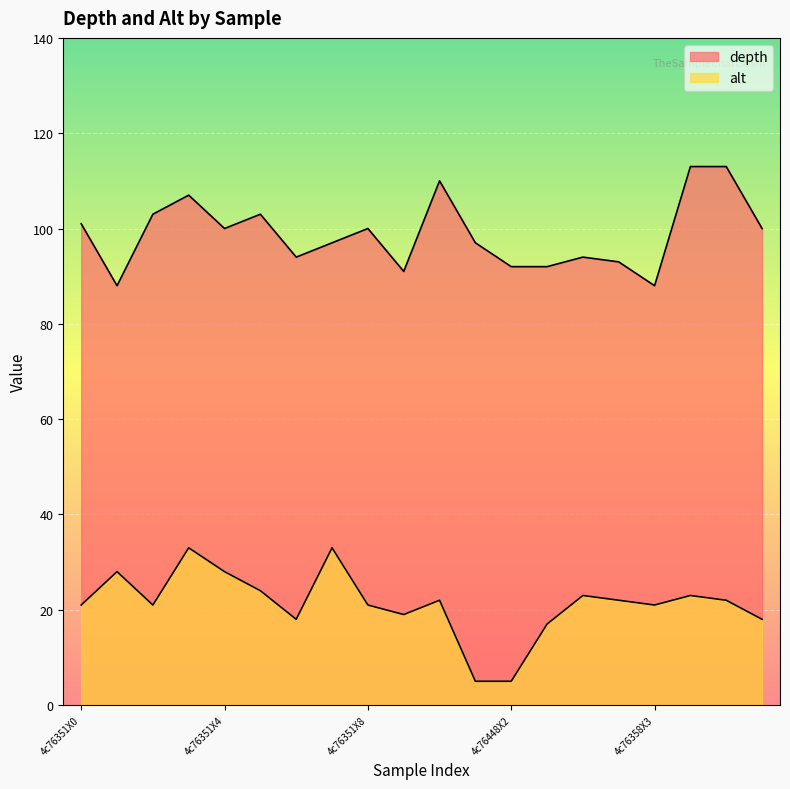

Which series has the widest spread of values?

alt